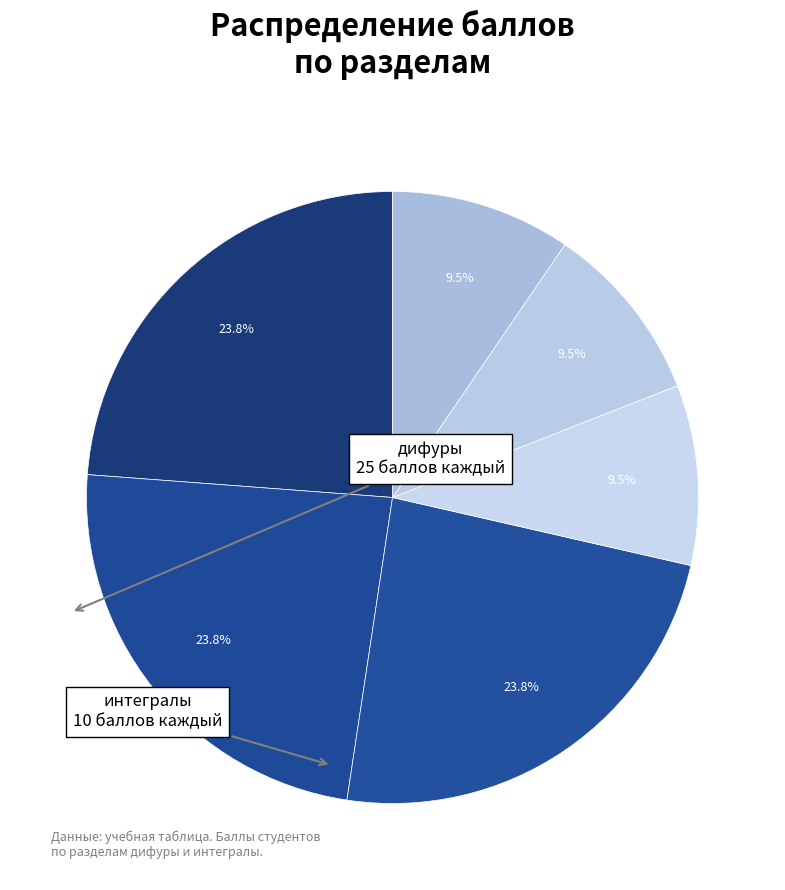

How many segments does this pie chart have?

6